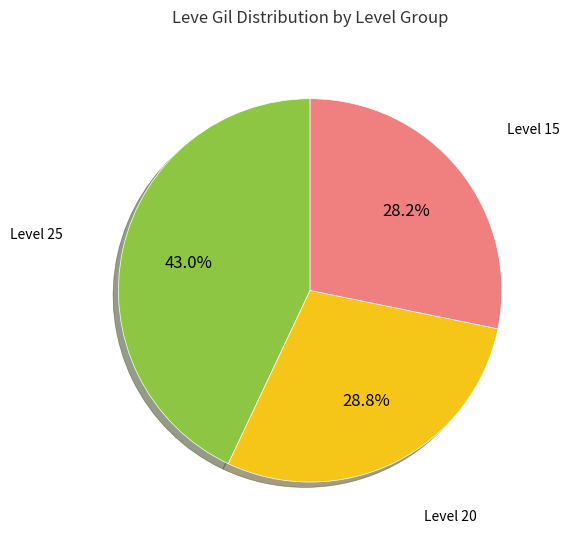

Is there any slice that represents more than half of the pie?

No